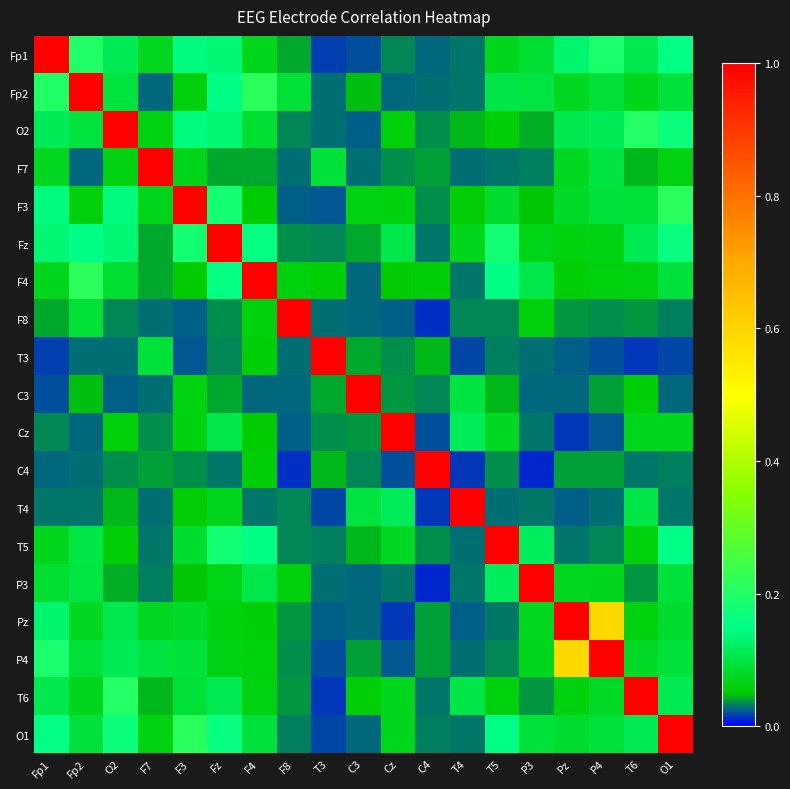

Reading left to right, list all the values displayed in this chart.

Fp1: Fp1=1.0	Fp2=0.2	O2=0.1	F7=0.1	F3=0.1	Fz=0.1	F4=0.1	F8=0.0	T3=0.0	C3=0.0	Cz=0.0	C4=0.0	T4=0.0	T5=0.1	P3=0.1	Pz=0.1	P4=0.2	T6=0.1	O1=0.2
Fp2: Fp1=0.2	Fp2=1.0	O2=0.1	F7=0.0	F3=0.1	Fz=0.1	F4=0.2	F8=0.1	T3=0.0	C3=0.0	Cz=0.0	C4=0.0	T4=0.0	T5=0.1	P3=0.1	Pz=0.1	P4=0.1	T6=0.1	O1=0.1
O2: Fp1=0.1	Fp2=0.1	O2=1.0	F7=0.1	F3=0.1	Fz=0.1	F4=0.1	F8=0.0	T3=0.0	C3=0.0	Cz=0.1	C4=0.0	T4=0.0	T5=0.1	P3=0.0	Pz=0.1	P4=0.1	T6=0.2	O1=0.2
F7: Fp1=0.1	Fp2=0.0	O2=0.1	F7=1.0	F3=0.1	Fz=0.0	F4=0.0	F8=0.0	T3=0.1	C3=0.0	Cz=0.0	C4=0.0	T4=0.0	T5=0.0	P3=0.0	Pz=0.1	P4=0.1	T6=0.0	O1=0.1
F3: Fp1=0.1	Fp2=0.1	O2=0.1	F7=0.1	F3=1.0	Fz=0.2	F4=0.1	F8=0.0	T3=0.0	C3=0.1	Cz=0.1	C4=0.0	T4=0.1	T5=0.1	P3=0.1	Pz=0.1	P4=0.1	T6=0.1	O1=0.2
Fz: Fp1=0.1	Fp2=0.1	O2=0.1	F7=0.0	F3=0.2	Fz=1.0	F4=0.2	F8=0.0	T3=0.0	C3=0.0	Cz=0.1	C4=0.0	T4=0.1	T5=0.2	P3=0.1	Pz=0.1	P4=0.1	T6=0.1	O1=0.2
F4: Fp1=0.1	Fp2=0.2	O2=0.1	F7=0.0	F3=0.1	Fz=0.2	F4=1.0	F8=0.1	T3=0.1	C3=0.0	Cz=0.1	C4=0.1	T4=0.0	T5=0.2	P3=0.1	Pz=0.1	P4=0.1	T6=0.1	O1=0.1
F8: Fp1=0.0	Fp2=0.1	O2=0.0	F7=0.0	F3=0.0	Fz=0.0	F4=0.1	F8=1.0	T3=0.0	C3=0.0	Cz=0.0	C4=0.0	T4=0.0	T5=0.0	P3=0.1	Pz=0.0	P4=0.0	T6=0.0	O1=0.0
T3: Fp1=0.0	Fp2=0.0	O2=0.0	F7=0.1	F3=0.0	Fz=0.0	F4=0.1	F8=0.0	T3=1.0	C3=0.0	Cz=0.0	C4=0.0	T4=0.0	T5=0.0	P3=0.0	Pz=0.0	P4=0.0	T6=0.0	O1=0.0
C3: Fp1=0.0	Fp2=0.0	O2=0.0	F7=0.0	F3=0.1	Fz=0.0	F4=0.0	F8=0.0	T3=0.0	C3=1.0	Cz=0.0	C4=0.0	T4=0.1	T5=0.0	P3=0.0	Pz=0.0	P4=0.0	T6=0.1	O1=0.0
Cz: Fp1=0.0	Fp2=0.0	O2=0.1	F7=0.0	F3=0.1	Fz=0.1	F4=0.1	F8=0.0	T3=0.0	C3=0.0	Cz=1.0	C4=0.0	T4=0.1	T5=0.1	P3=0.0	Pz=0.0	P4=0.0	T6=0.1	O1=0.1
C4: Fp1=0.0	Fp2=0.0	O2=0.0	F7=0.0	F3=0.0	Fz=0.0	F4=0.1	F8=0.0	T3=0.0	C3=0.0	Cz=0.0	C4=1.0	T4=0.0	T5=0.0	P3=0.0	Pz=0.0	P4=0.0	T6=0.0	O1=0.0
T4: Fp1=0.0	Fp2=0.0	O2=0.0	F7=0.0	F3=0.1	Fz=0.1	F4=0.0	F8=0.0	T3=0.0	C3=0.1	Cz=0.1	C4=0.0	T4=1.0	T5=0.0	P3=0.0	Pz=0.0	P4=0.0	T6=0.1	O1=0.0
T5: Fp1=0.1	Fp2=0.1	O2=0.1	F7=0.0	F3=0.1	Fz=0.2	F4=0.2	F8=0.0	T3=0.0	C3=0.0	Cz=0.1	C4=0.0	T4=0.0	T5=1.0	P3=0.1	Pz=0.0	P4=0.0	T6=0.1	O1=0.2
P3: Fp1=0.1	Fp2=0.1	O2=0.0	F7=0.0	F3=0.1	Fz=0.1	F4=0.1	F8=0.1	T3=0.0	C3=0.0	Cz=0.0	C4=0.0	T4=0.0	T5=0.1	P3=1.0	Pz=0.1	P4=0.1	T6=0.0	O1=0.1
Pz: Fp1=0.1	Fp2=0.1	O2=0.1	F7=0.1	F3=0.1	Fz=0.1	F4=0.1	F8=0.0	T3=0.0	C3=0.0	Cz=0.0	C4=0.0	T4=0.0	T5=0.0	P3=0.1	Pz=1.0	P4=0.6	T6=0.1	O1=0.1
P4: Fp1=0.2	Fp2=0.1	O2=0.1	F7=0.1	F3=0.1	Fz=0.1	F4=0.1	F8=0.0	T3=0.0	C3=0.0	Cz=0.0	C4=0.0	T4=0.0	T5=0.0	P3=0.1	Pz=0.6	P4=1.0	T6=0.1	O1=0.1
T6: Fp1=0.1	Fp2=0.1	O2=0.2	F7=0.0	F3=0.1	Fz=0.1	F4=0.1	F8=0.0	T3=0.0	C3=0.1	Cz=0.1	C4=0.0	T4=0.1	T5=0.1	P3=0.0	Pz=0.1	P4=0.1	T6=1.0	O1=0.1
O1: Fp1=0.2	Fp2=0.1	O2=0.2	F7=0.1	F3=0.2	Fz=0.2	F4=0.1	F8=0.0	T3=0.0	C3=0.0	Cz=0.1	C4=0.0	T4=0.0	T5=0.2	P3=0.1	Pz=0.1	P4=0.1	T6=0.1	O1=1.0